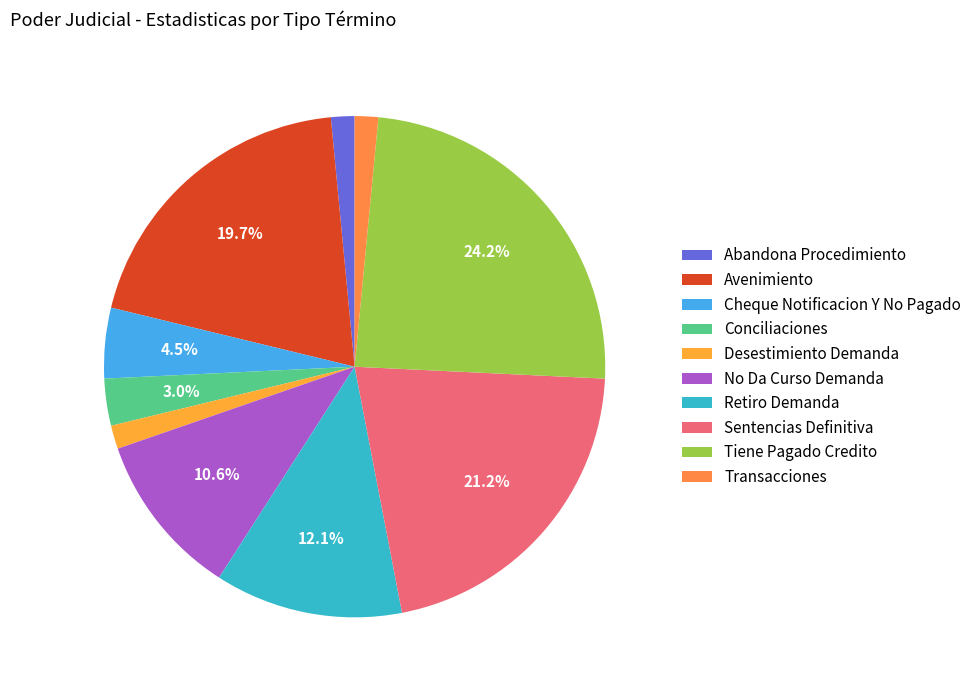

To the nearest percent, what portion does Retiro Demanda represent?

12%